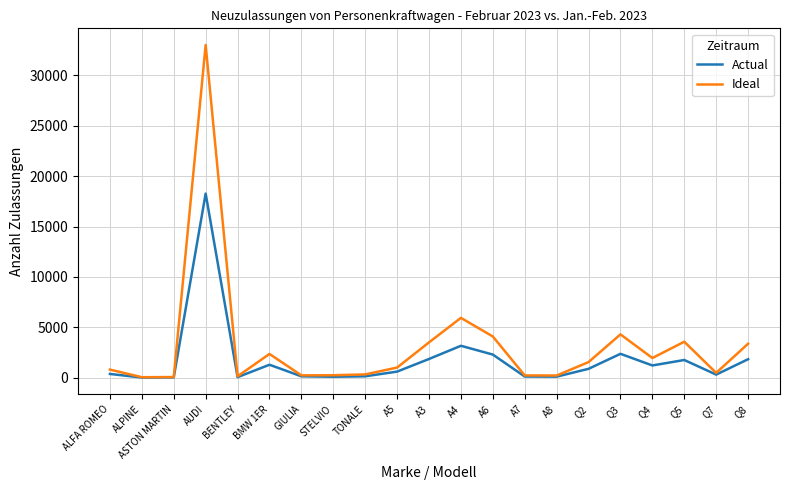

Which series changed the most between Q3 and Q7?

Ideal